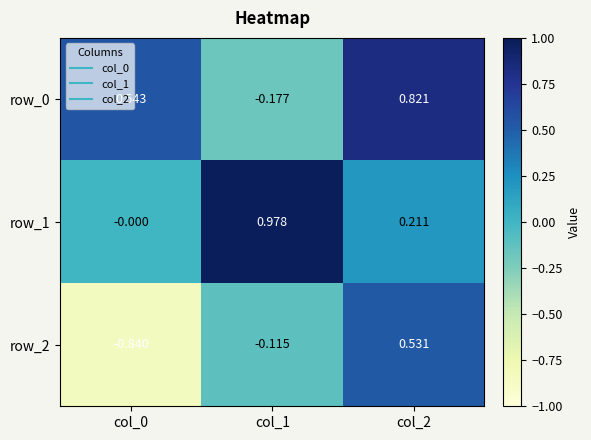

Rank the categories by row_1 value from highest to lowest.

col_1, col_2, col_0